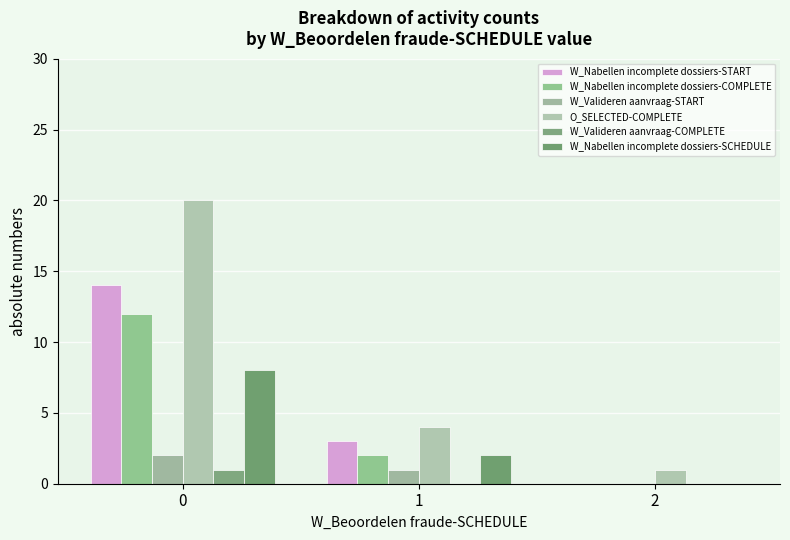

Is the value of W_Nabellen incomplete dossiers-SCHEDULE at 0 greater than the value of W_Nabellen incomplete dossiers-START at 2?

Yes